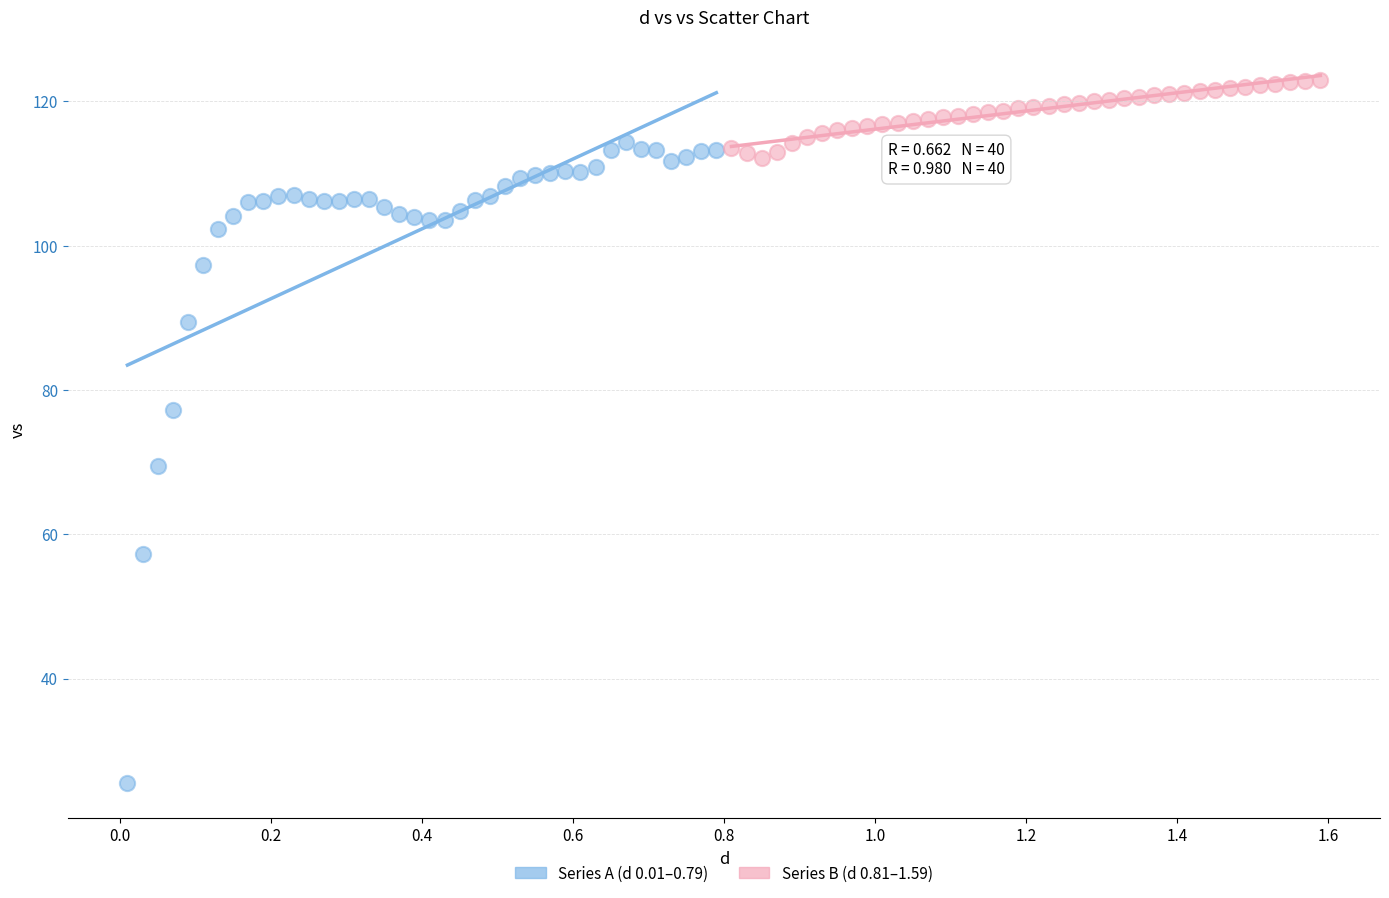

Which series contains the lowest Y value?

Series A (d 0.01–0.79)